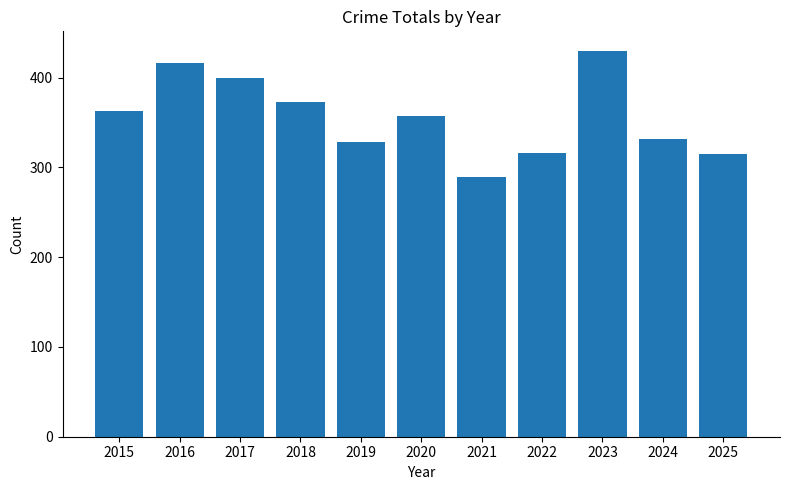

What is the sum of the values at 2017 and 2025?

714